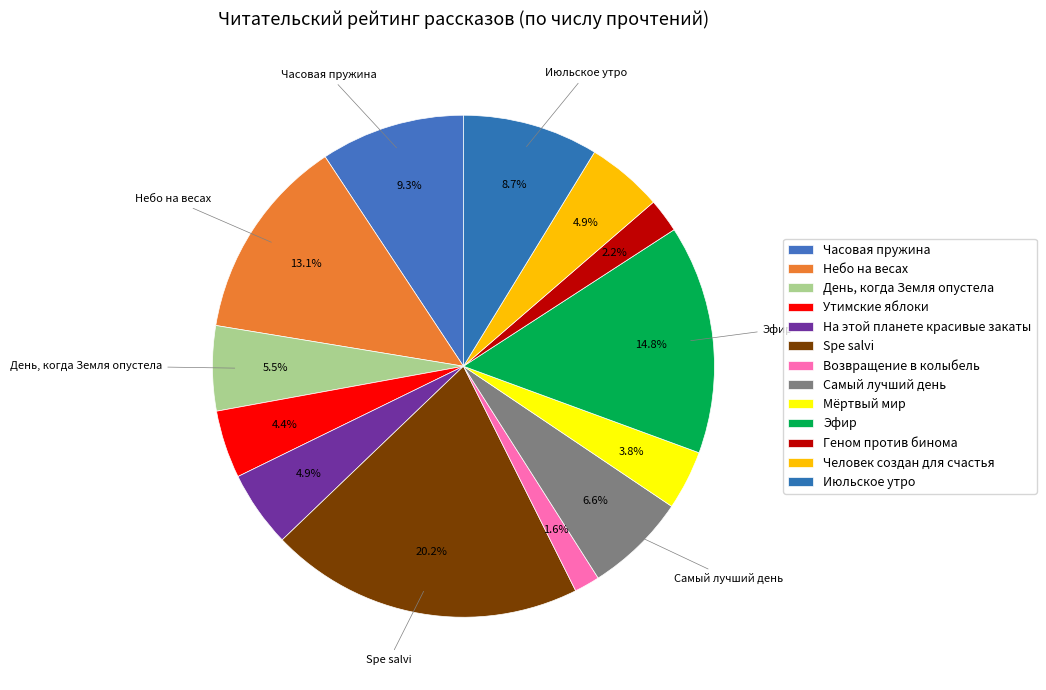

Rank the categories by value from highest to lowest.

Spe salvi, Эфир, Небо на весах, Часовая пружина, Июльское утро, Самый лучший день, День, когда Земля опустела, На этой планете красивые закаты, Человек создан для счастья, Утимские яблоки, Мёртвый мир, Геном против бинома, Возвращение в колыбель